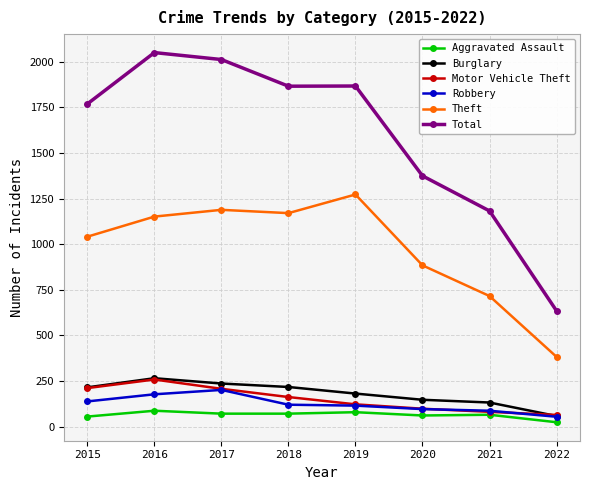

True or false: Aggravated Assault has more than 0 interior local peaks.

True